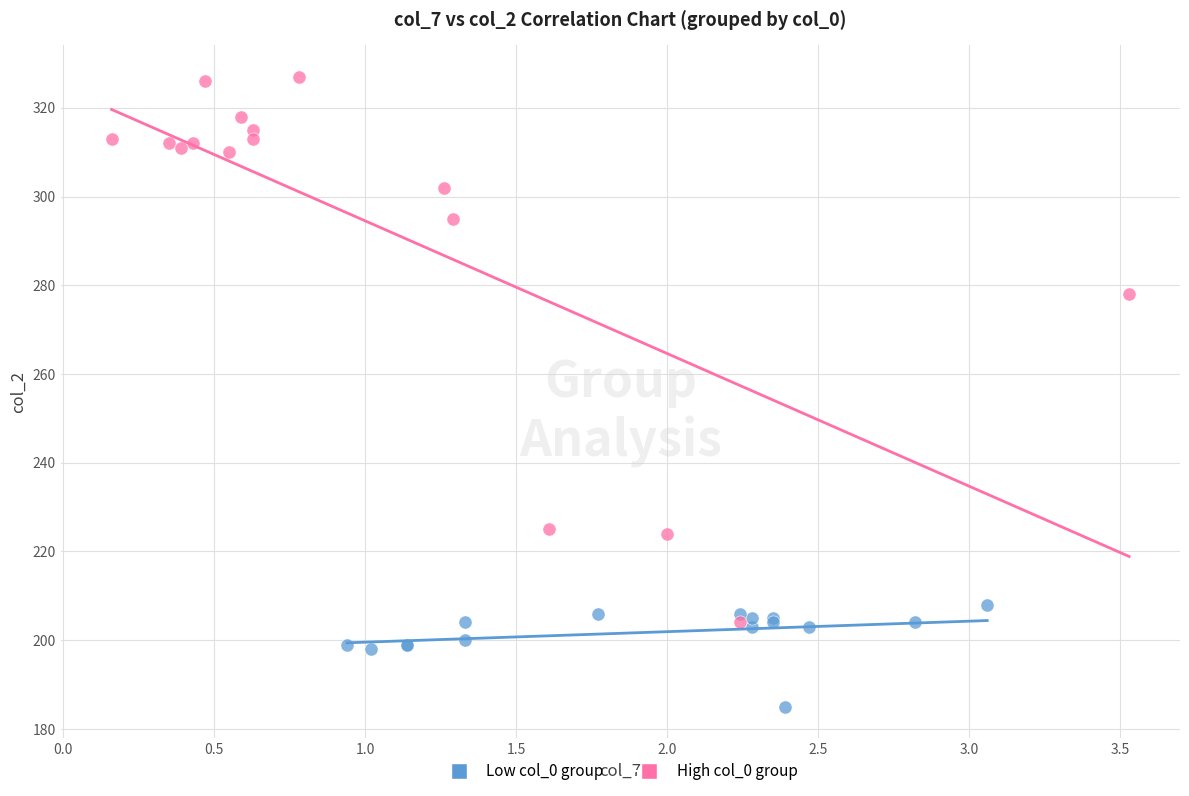

Which series reaches the minimum Y coordinate?

Low col_0 group